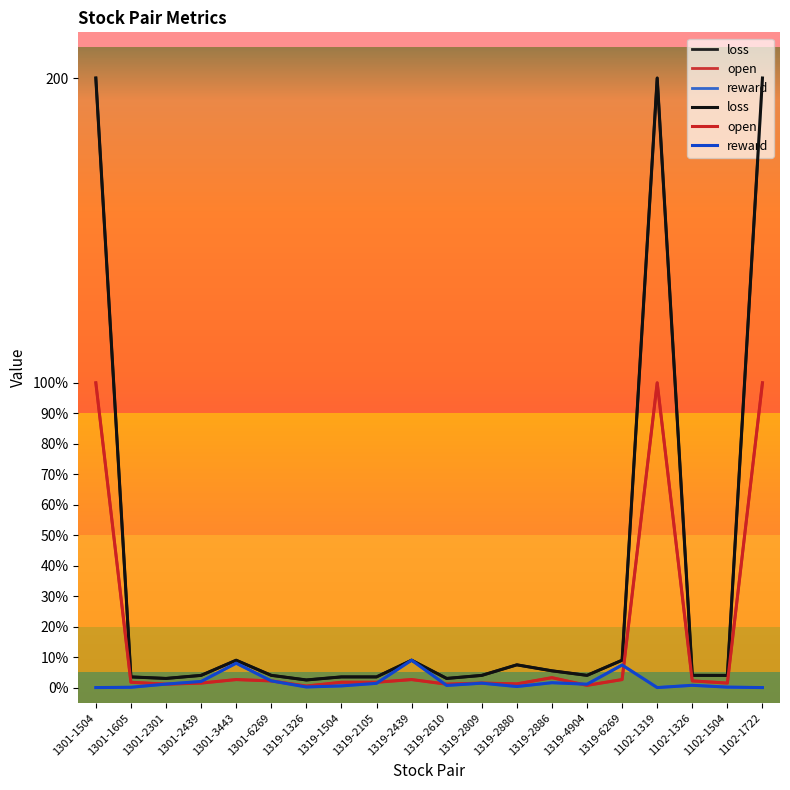

Where is the first local maximum for open?

1301-3443